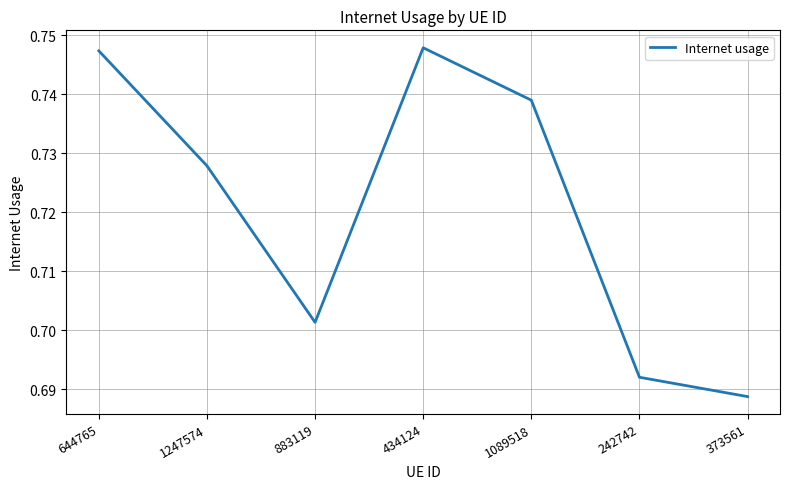

How many distinct data groups are displayed?

1